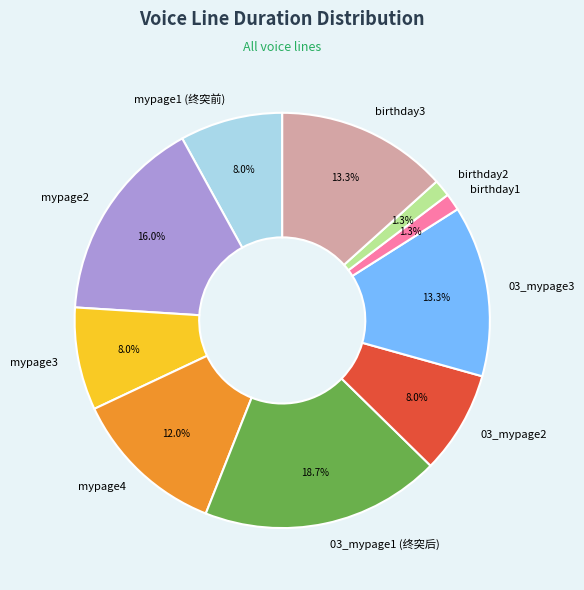

Which category has the biggest portion of the pie?

03_mypage1 (终突后)